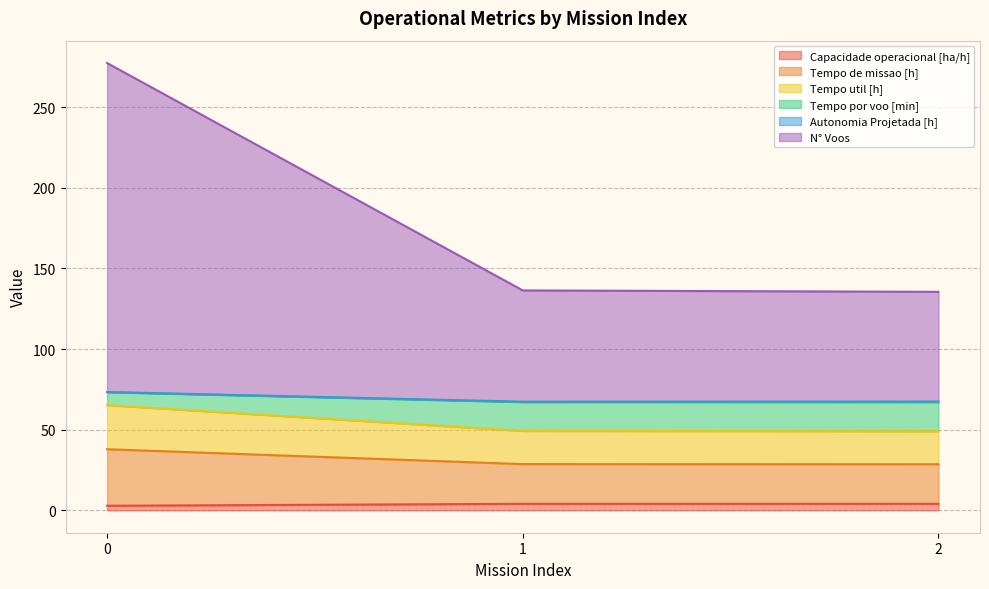

Which has a higher value, 1 or 0?

1